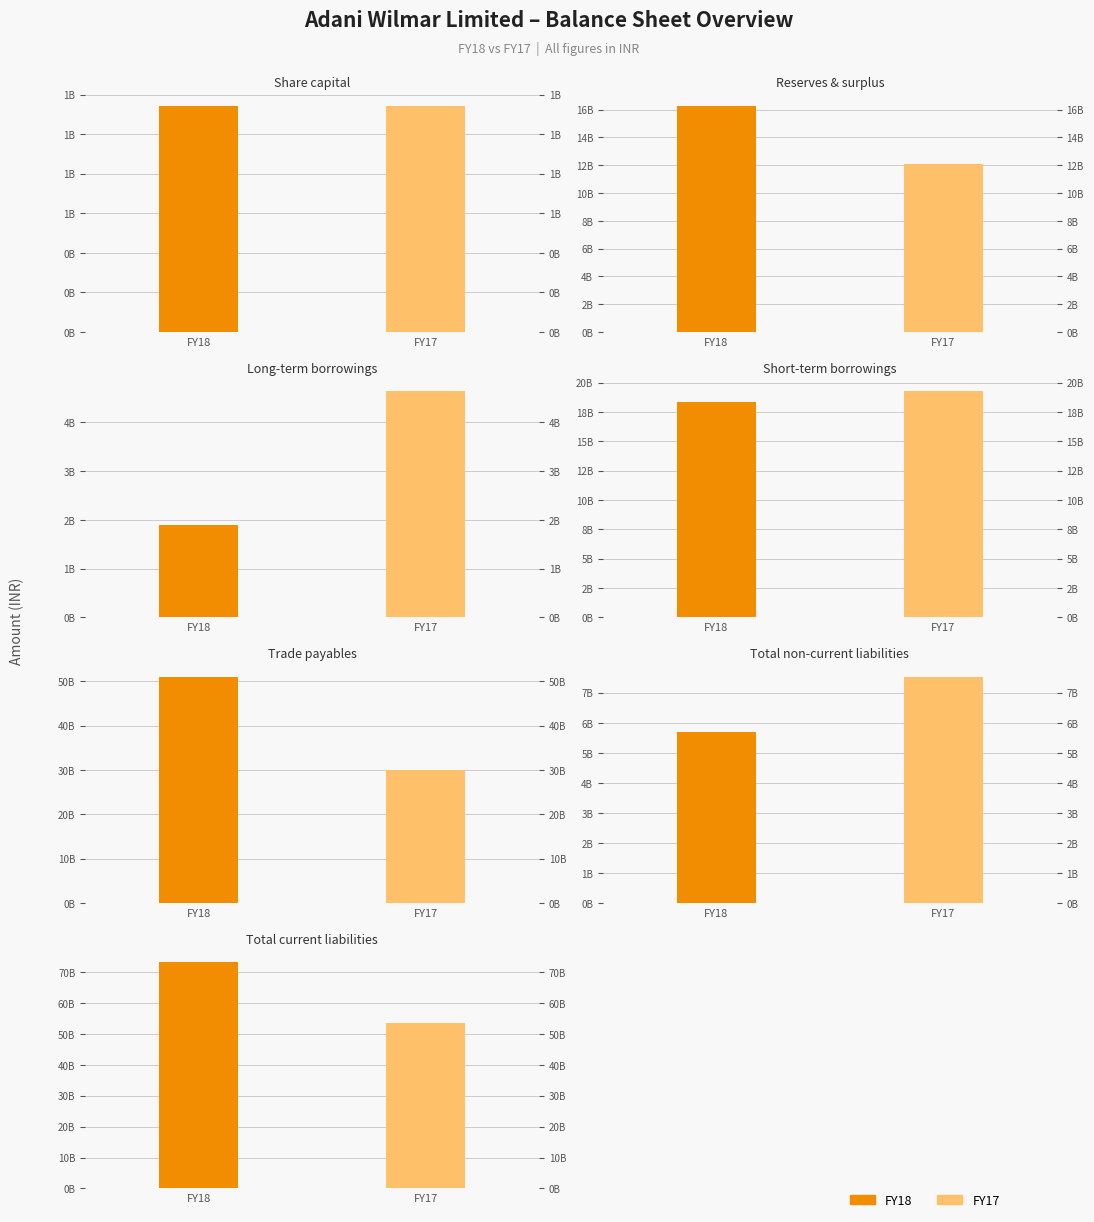

What is the value of the FY17 bar at the 5th from the left?

1337770000